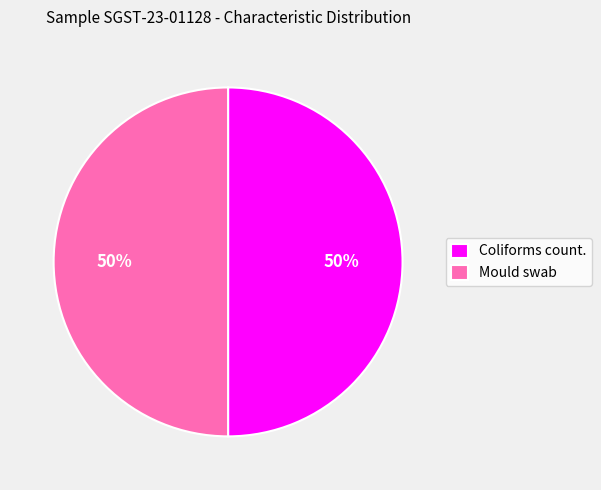

Approximately how many times larger is the value at Coliforms count. compared to Mould swab?

1.0